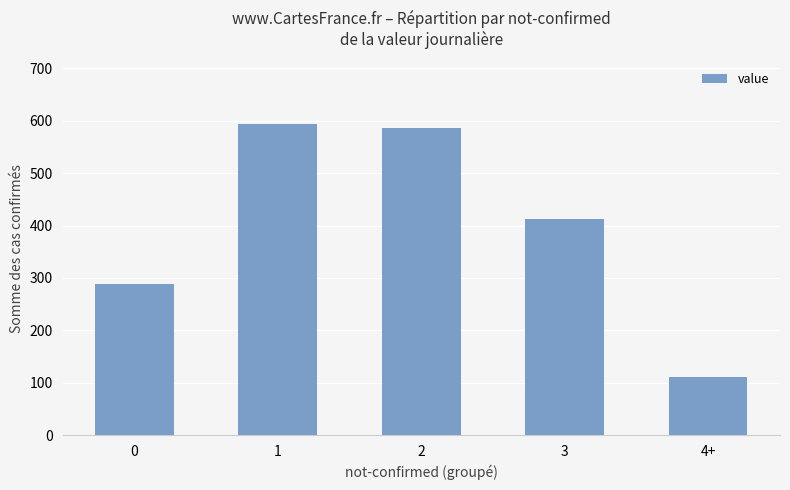

What is the approximate value at 1, to the nearest 50?

600